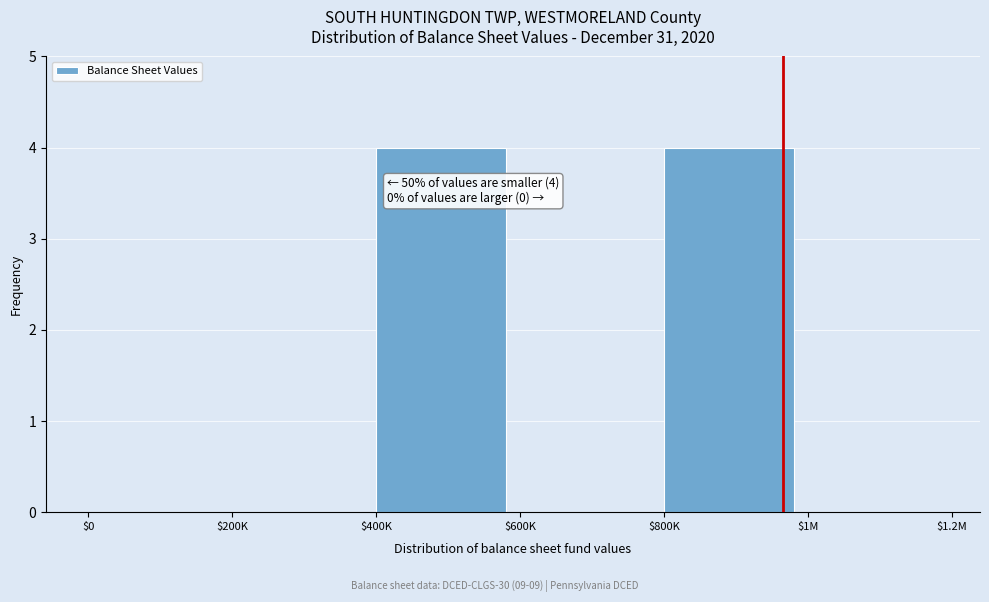

True or false: the data shows 0 at $200K.

True